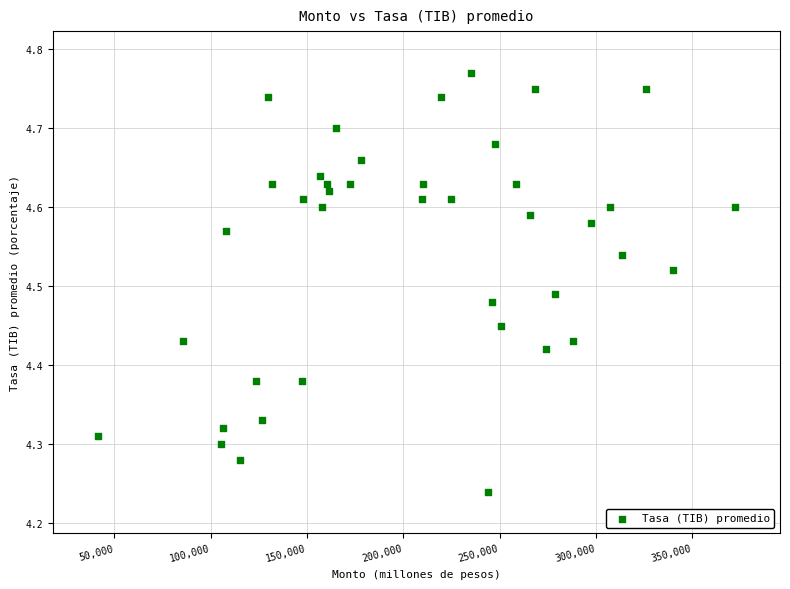

What is the range of X values (max minus min)?

330990.0